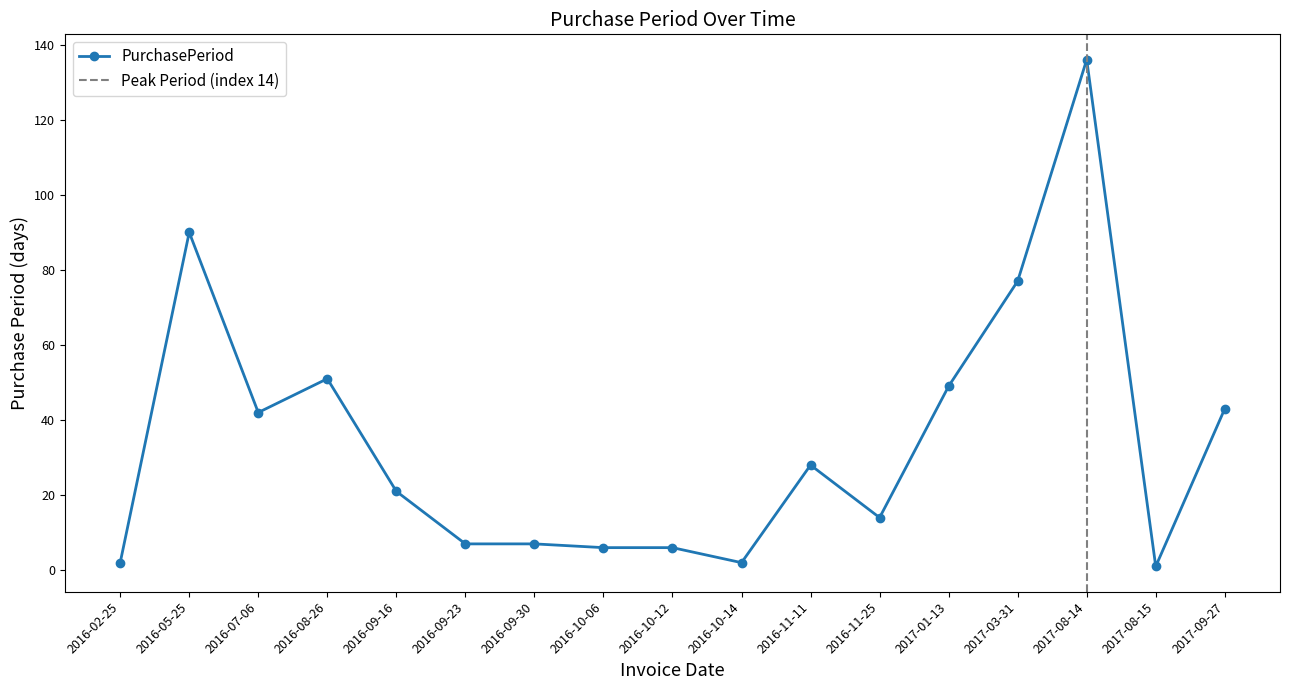

Rank the categories by value from highest to lowest.

2017-08-14, 2016-05-25, 2017-03-31, 2016-08-26, 2017-01-13, 2017-09-27, 2016-07-06, 2016-11-11, 2016-09-16, 2016-11-25, 2016-09-23, 2016-09-30, 2016-10-06, 2016-10-12, 2016-02-25, 2016-10-14, 2017-08-15